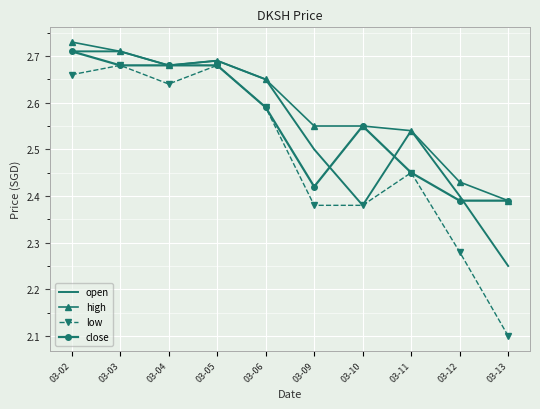

Is it true that low equals 4.2 at 03-10?

False